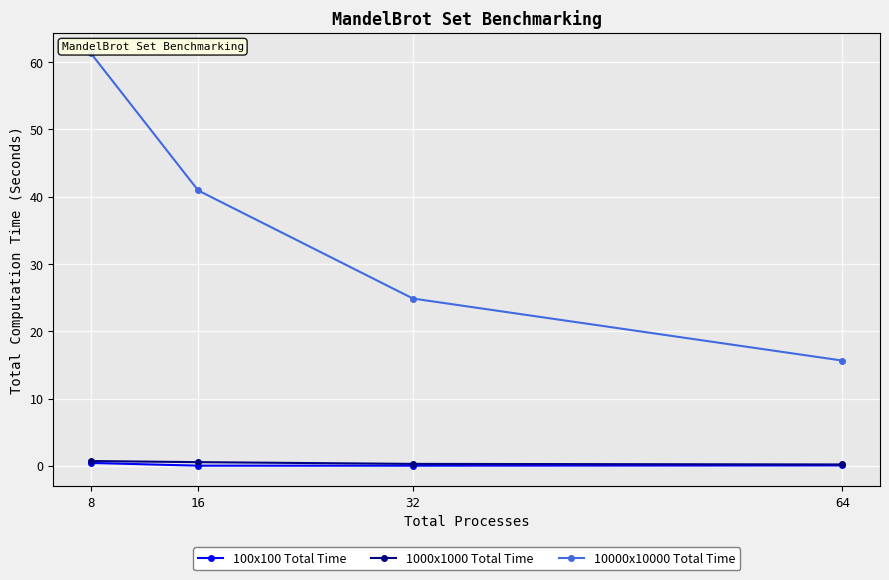

True or false: 10000x10000 Total Time and 100x100 Total Time cross at least once.

False